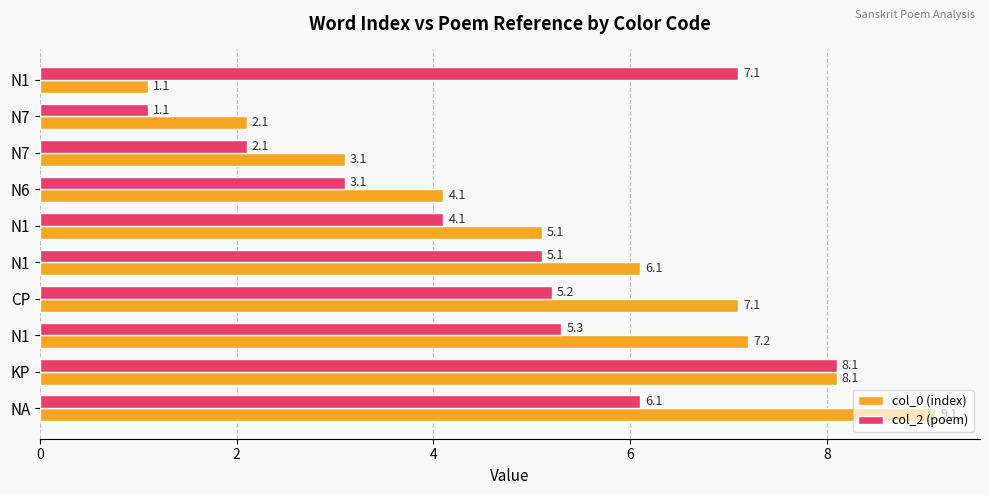

Reading left to right, extract all data points from this chart.

col_0 (index): 1.1	2.1	3.1	4.1	5.1	6.1	7.1	7.2	8.1	9.1
col_2 (poem): 7.1	1.1	2.1	3.1	4.1	5.1	5.2	5.3	8.1	6.1